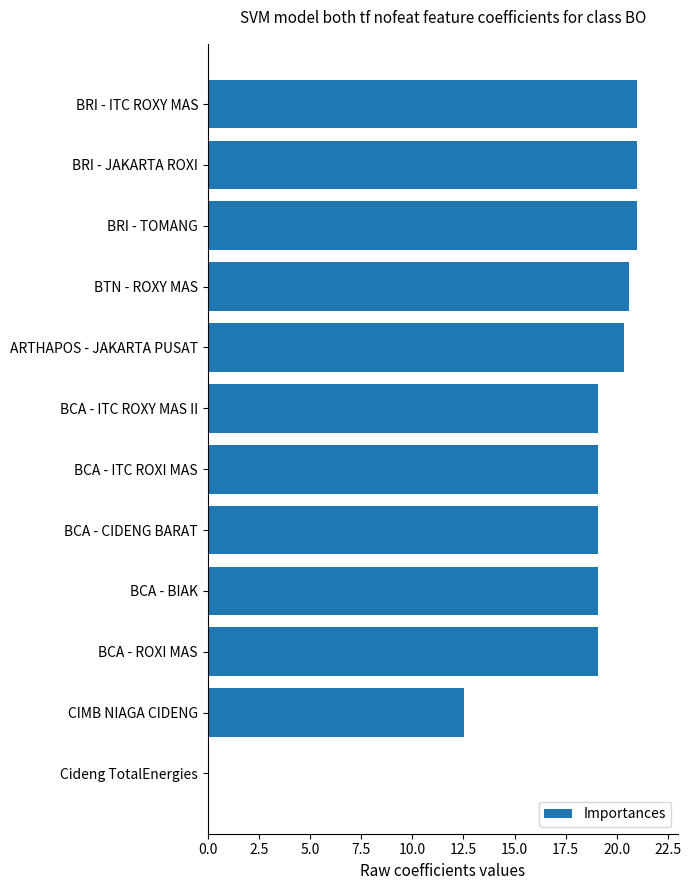

Is it true that the value at BCA - ROXI MAS is 19.1?

True